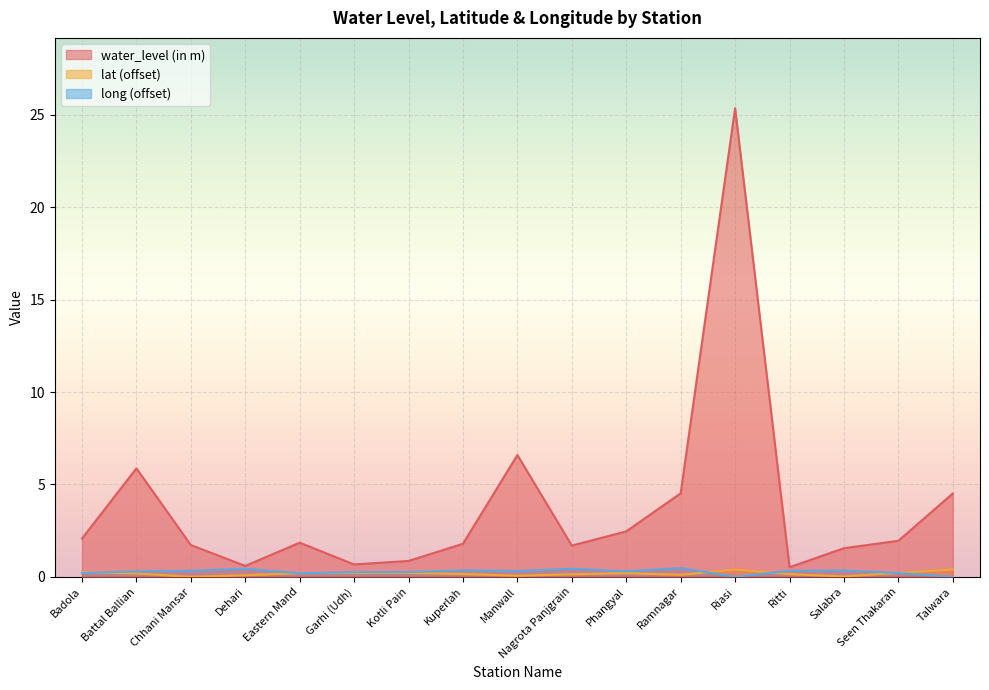

How many data points in lat are above 0?

16